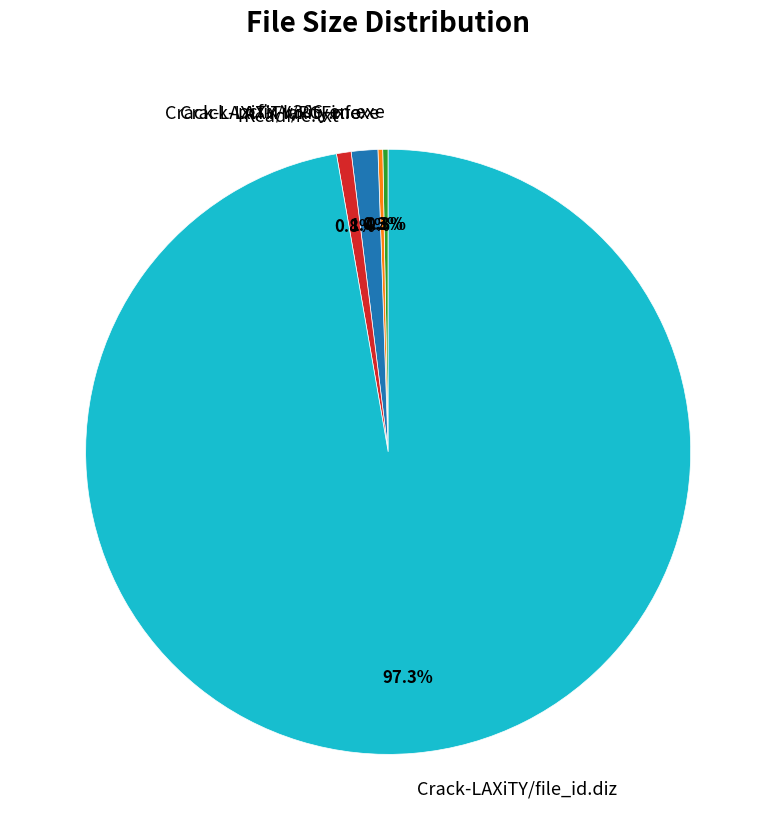

What percentage do Crack-LAXiTY/file_id.diz and ReadMe.txt together represent?

98.0%